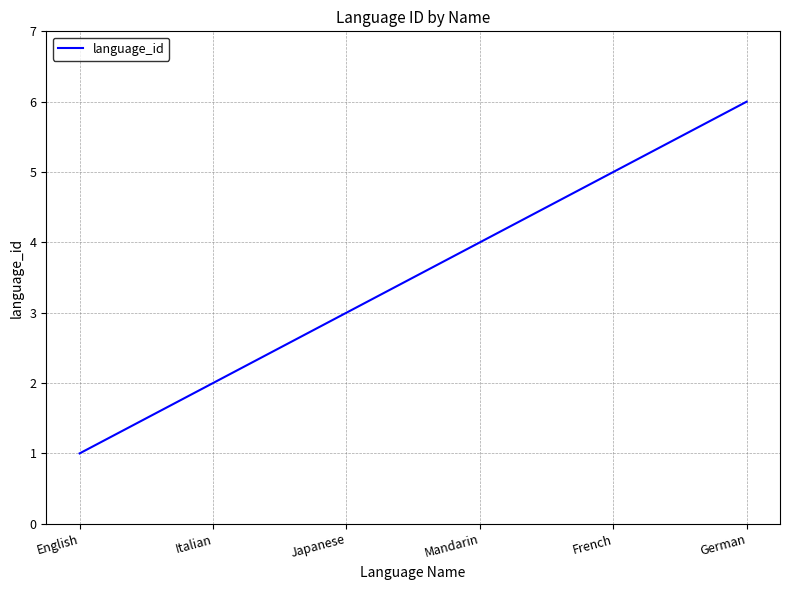

Reading left to right, what are all the values shown in this chart?

1	2	3	4	5	6